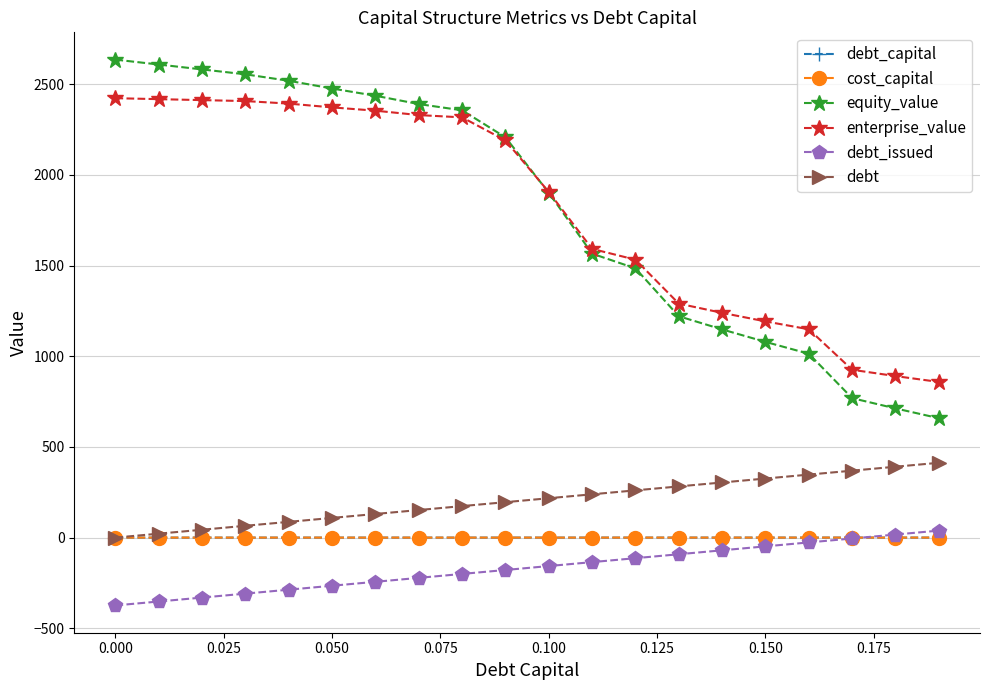

Count the number of data series in this chart.

6